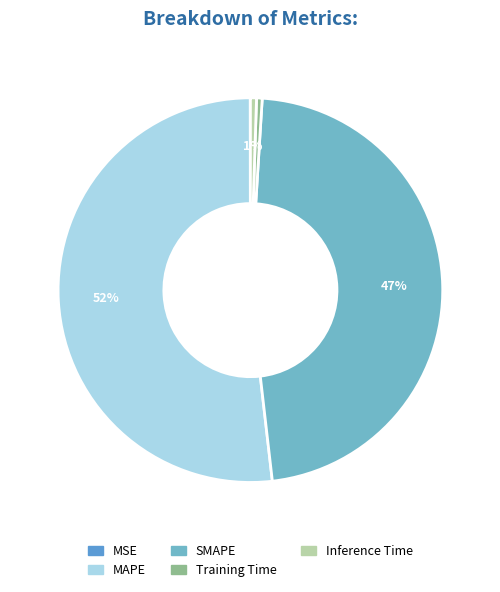

How many slices are in this pie chart?

5